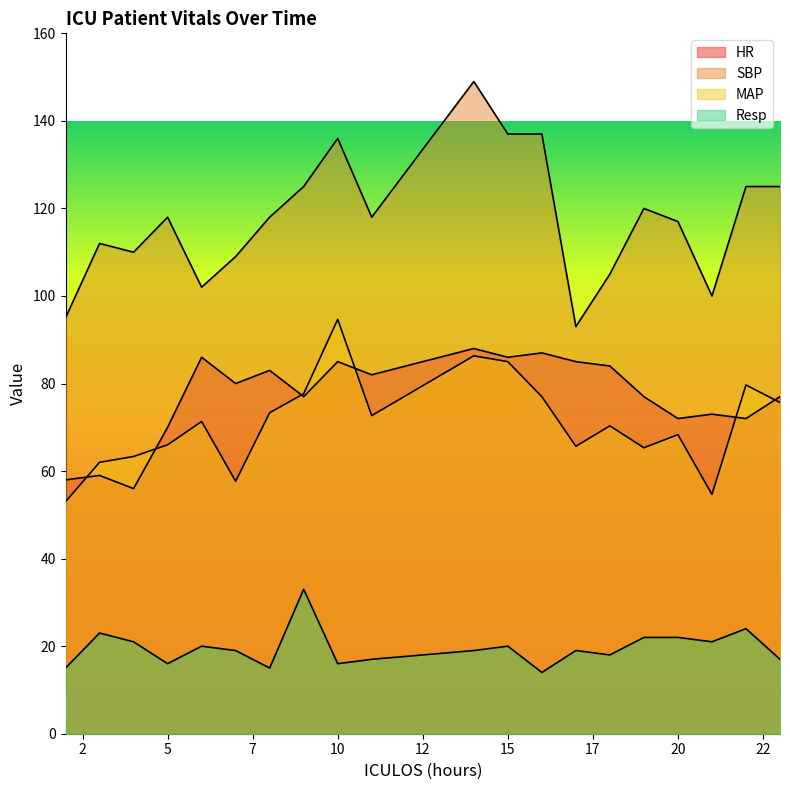

Is the value of Resp at 21 greater than the value of MAP at 4?

No